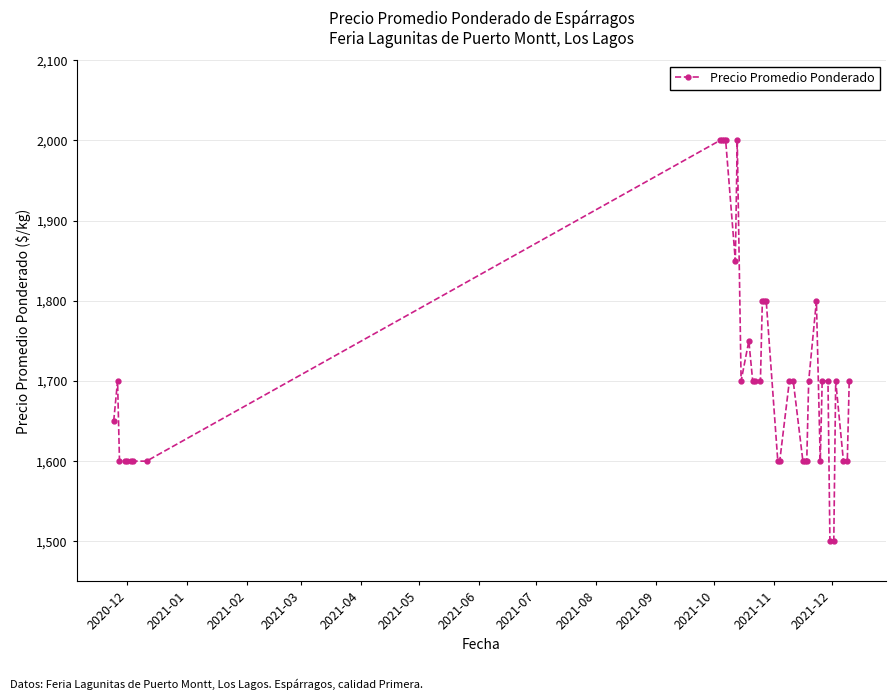

What is the value of the 34th point from the left?

1700